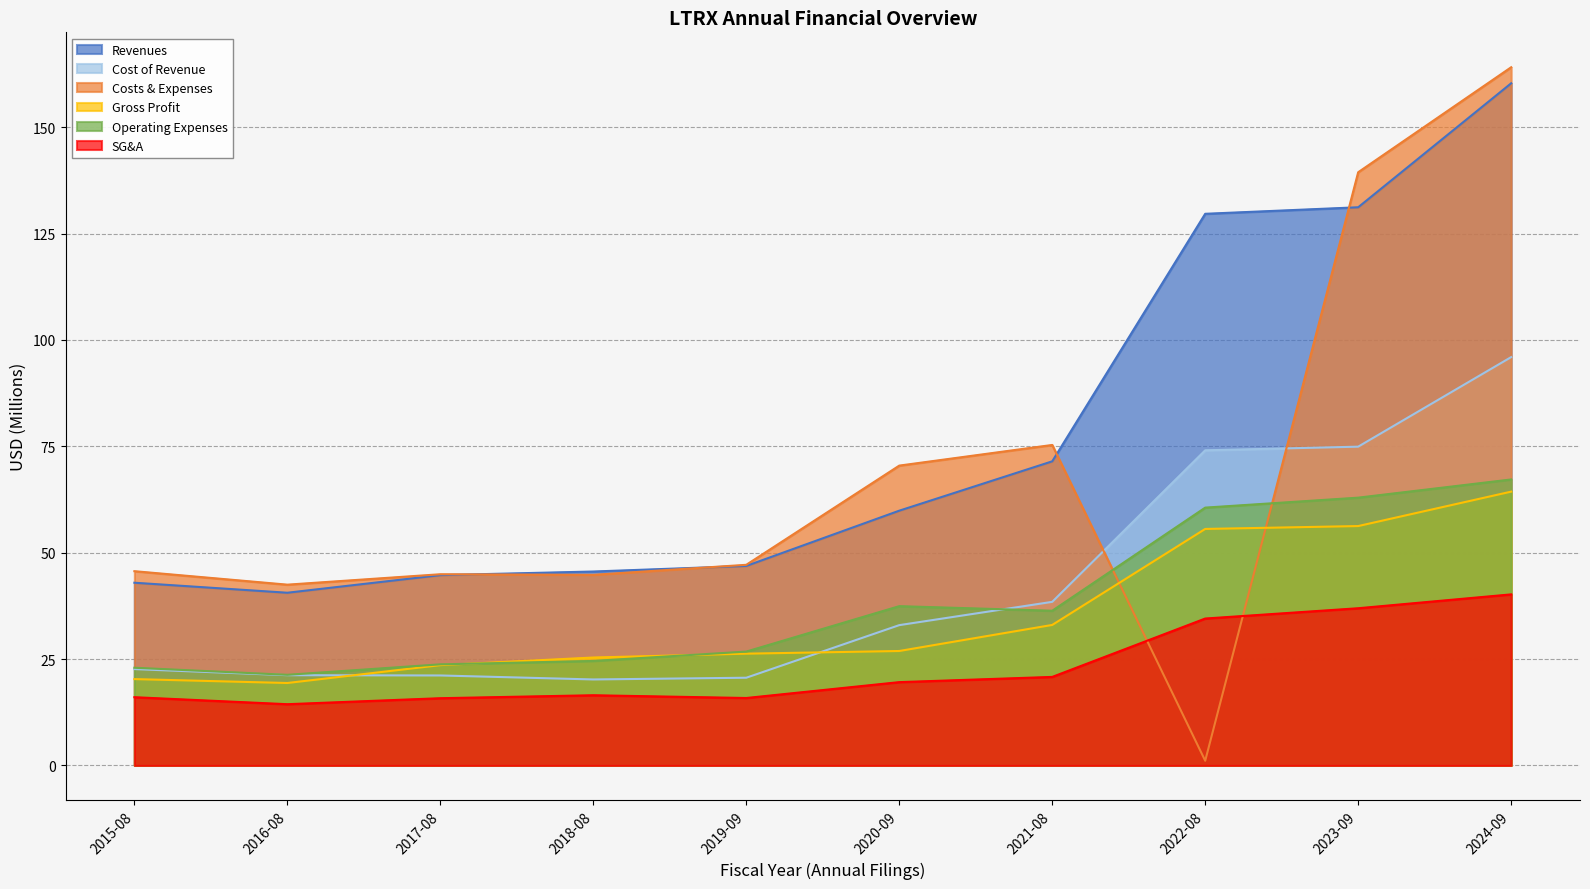

At how many categories does at least one series exceed 162?

1